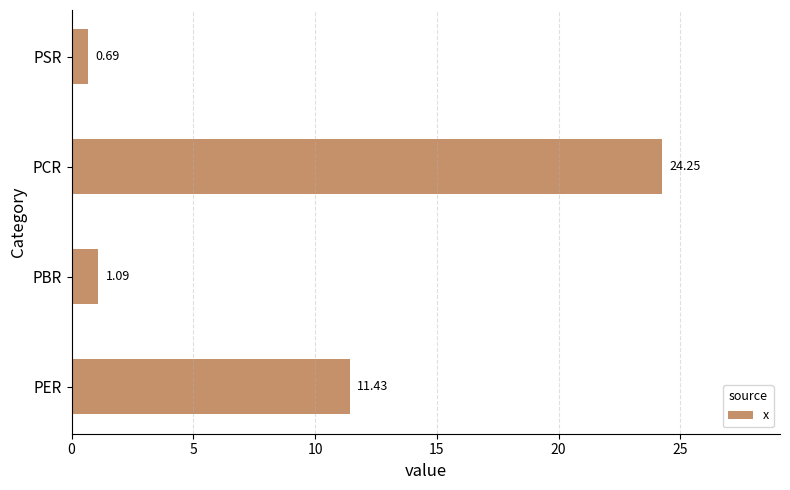

Where is the data nearest to the value 12?

PER